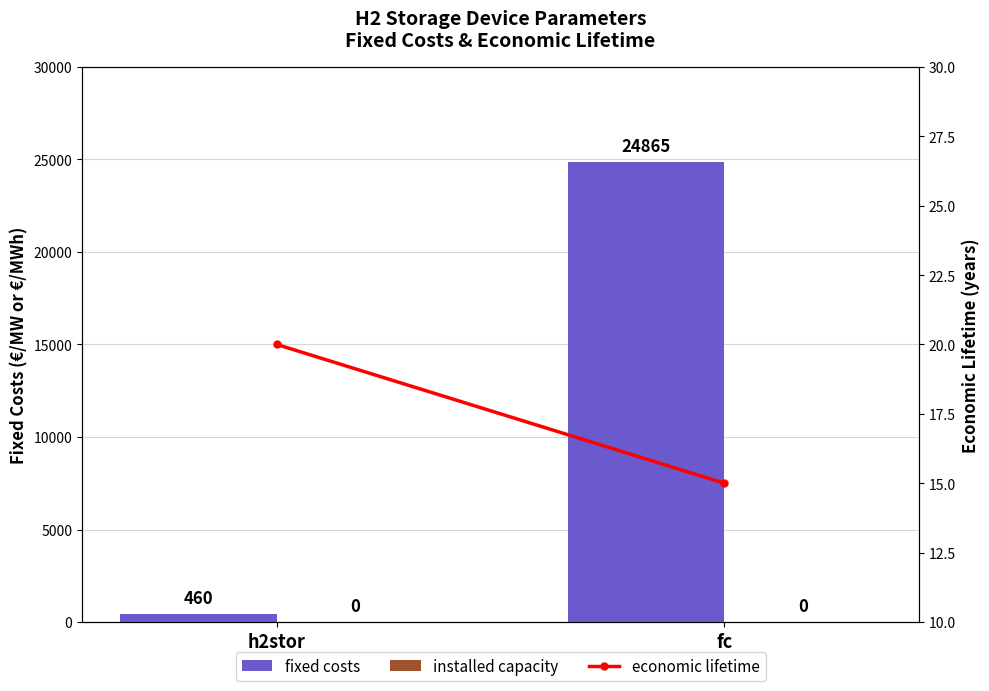

Does the chart contain stacked bars?

No